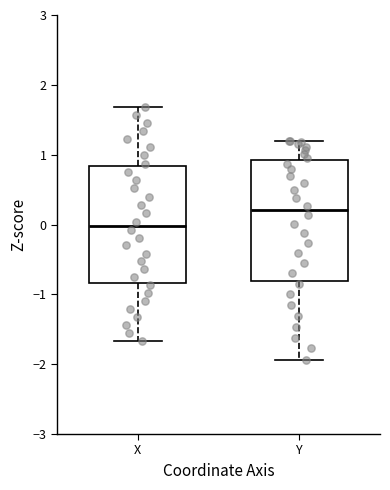

Reading left to right, transcribe this box plot: for each box, give where its median line is, the range the box spans, and where its two whiskers end, as read against the y-axis. The values are not printed on the chart, so give them approximately, as read against the axis.

X: median 0.0, box -0.8 to 0.8, whiskers -1.7 to 1.7
Y: median 0.2, box -0.8 to 0.9, whiskers -1.9 to 1.2